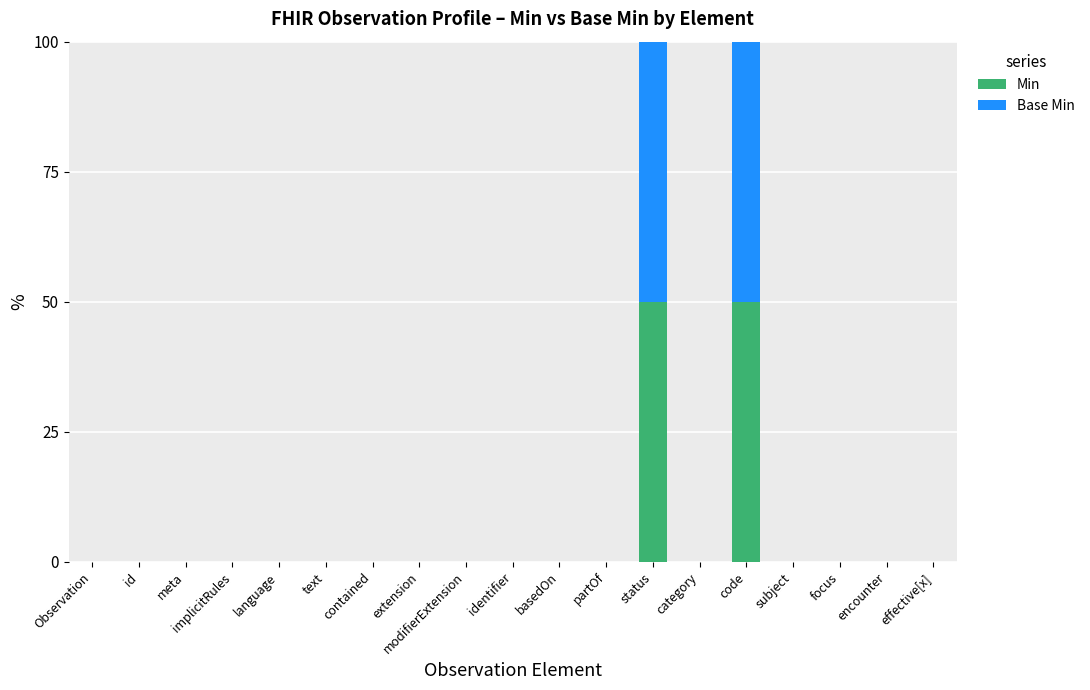

What is the sum of all Min values?

100